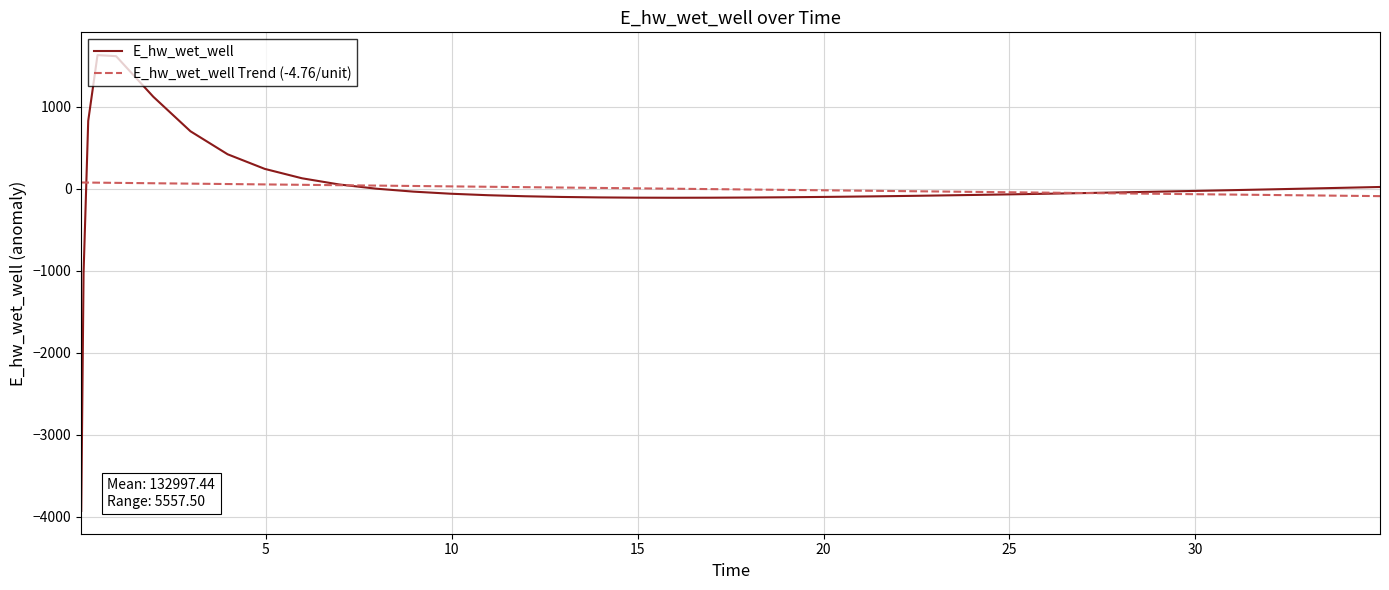

What is the highest value of the E_hw_wet_well series?

1630.3